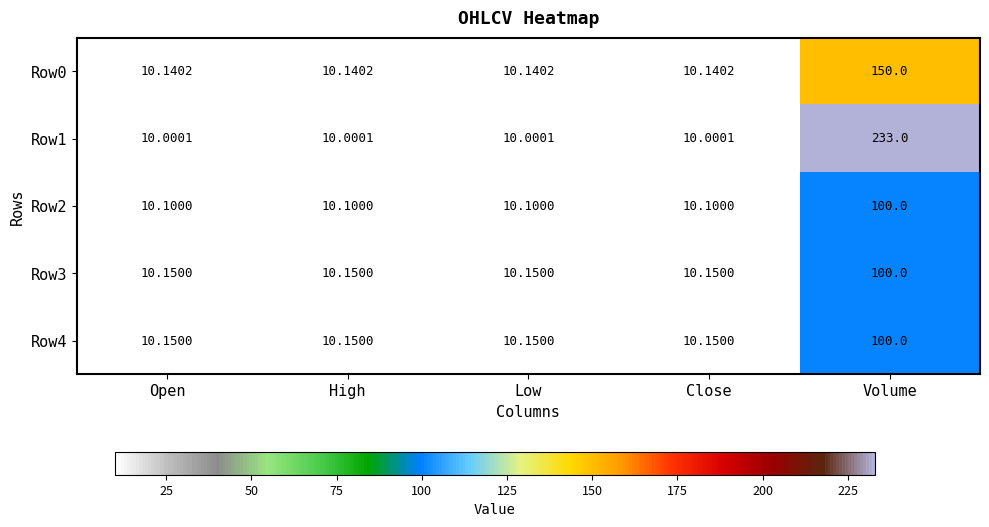

Is the value of Row3 at Close greater than the value of Row0 at Volume?

No